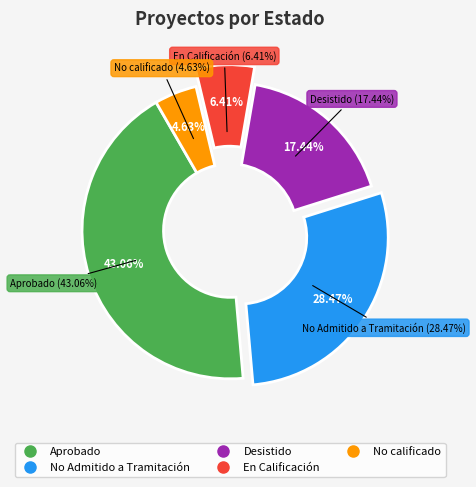

To the nearest percent, what is the difference between the largest and smallest slice percentages?

38%